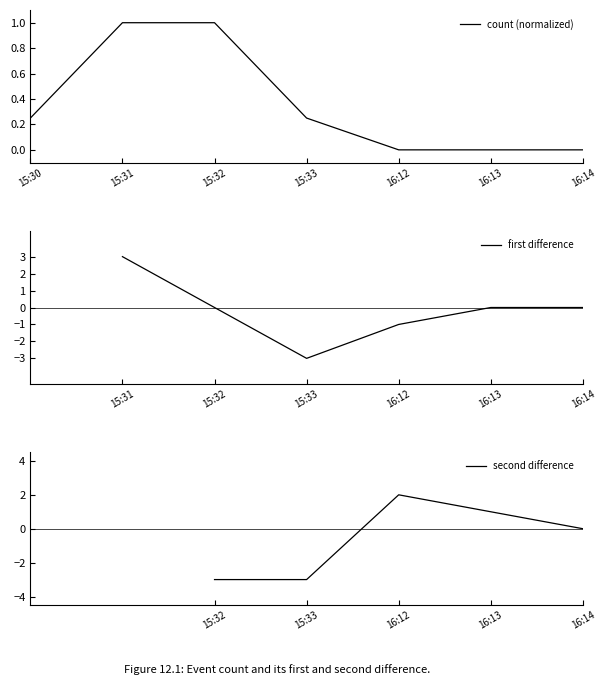

What position from the right is 16:13?

2